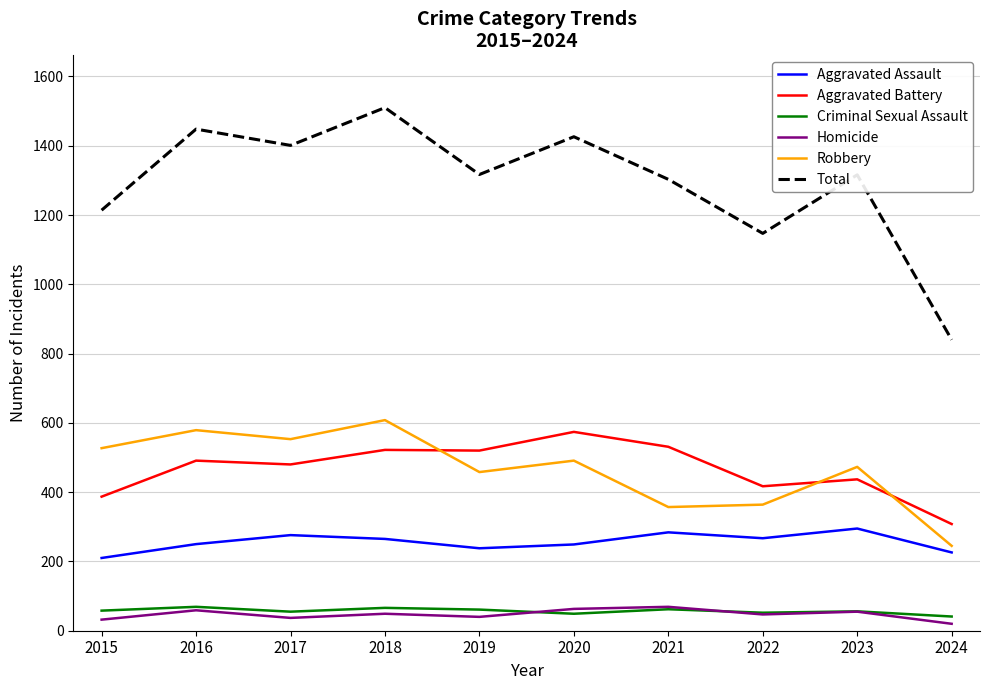

What is the difference between the maximum and second lowest values in the Total series?

363